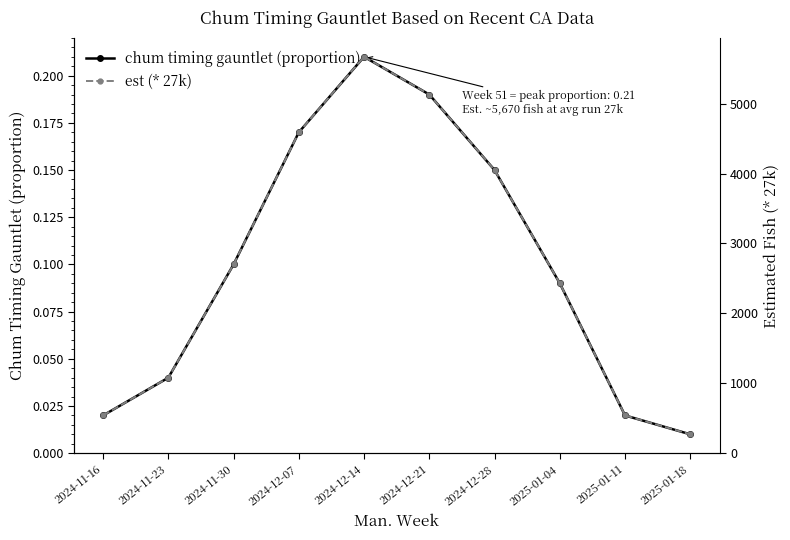

What is the average value of the chum timing gauntlet (proportion) series?

0.1